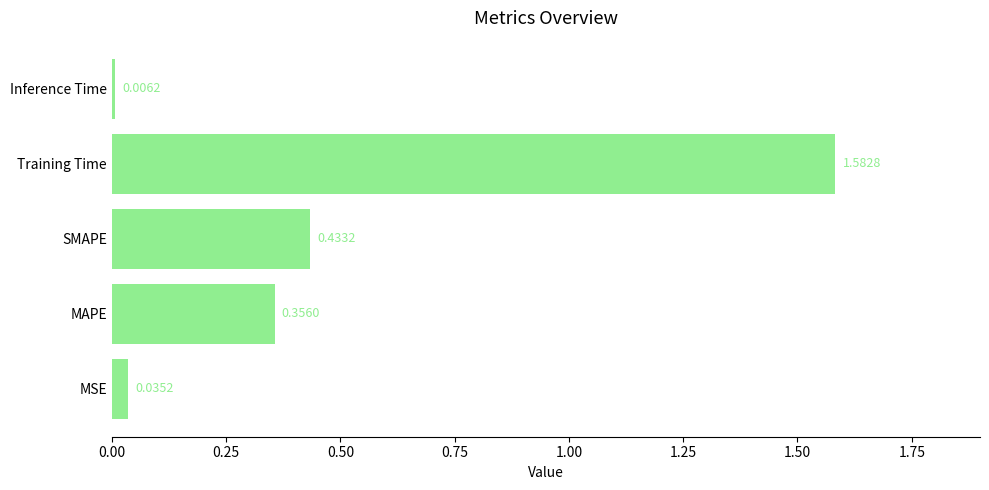

Which label corresponds to the smallest value in the chart?

Inference Time